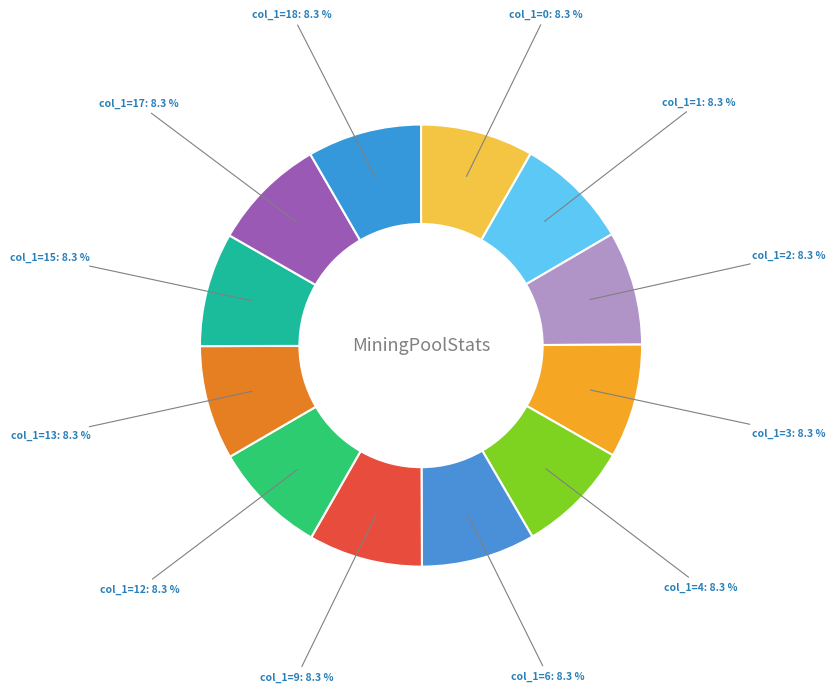

How many slices are in this pie chart?

12